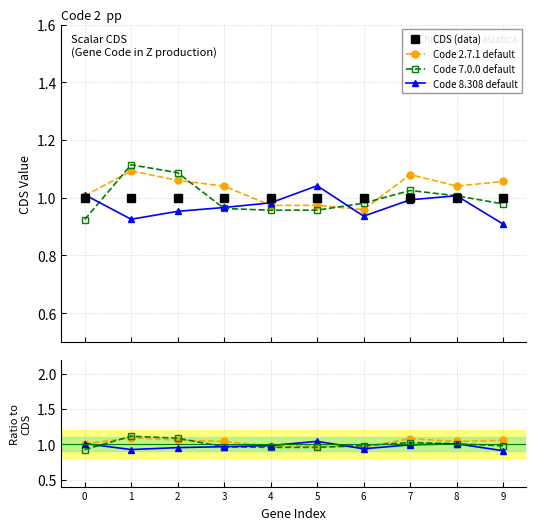

Which series has the largest range (max minus min)?

Code 7.0.0 default